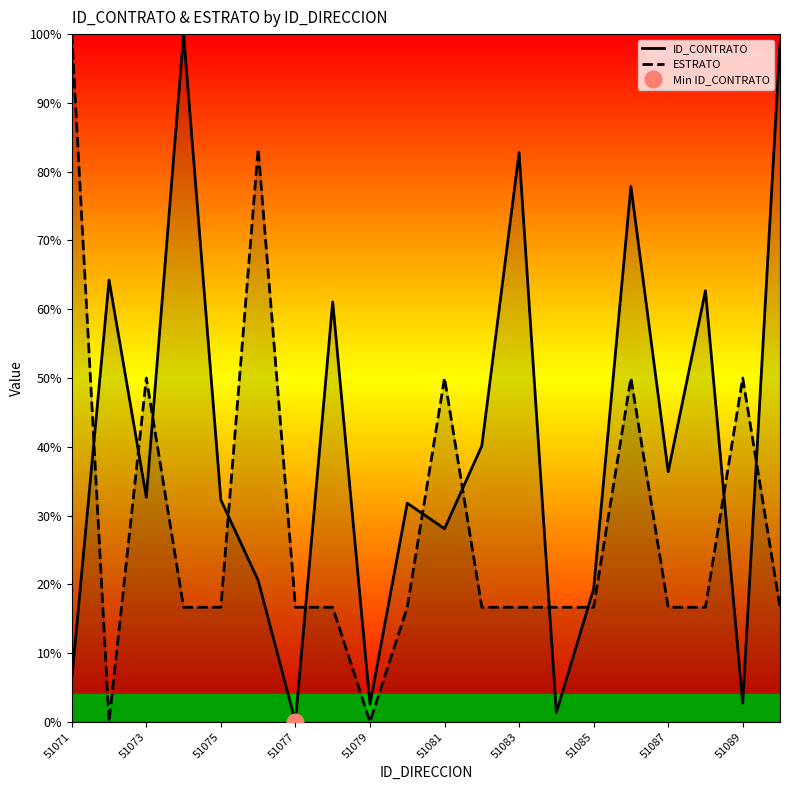

Does the chart have visible grid lines?

No